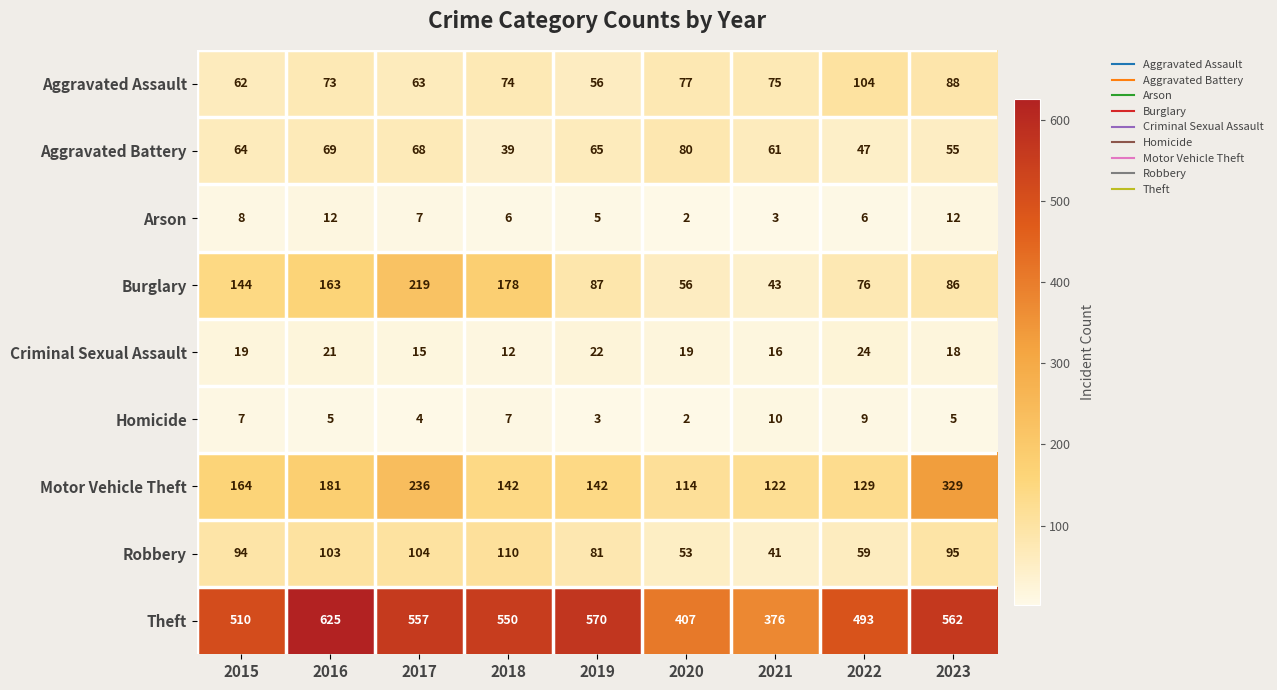

The Theft series shows 510 at 2015. True or false?

True